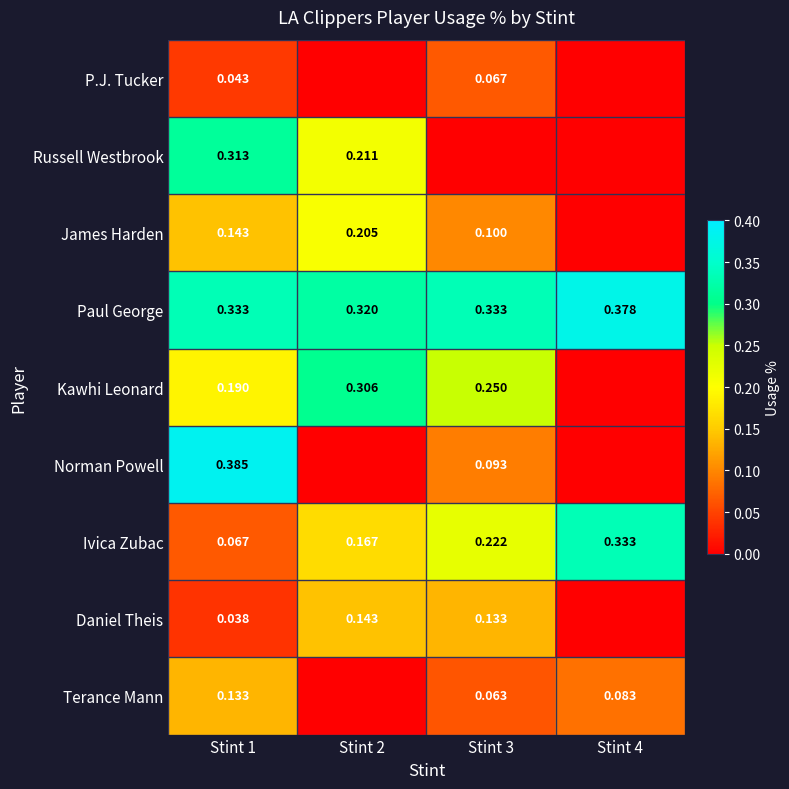

Rank the series at Stint 1 from highest to lowest value.

Norman Powell, Paul George, Russell Westbrook, Kawhi Leonard, James Harden, Terance Mann, Ivica Zubac, P.J. Tucker, Daniel Theis